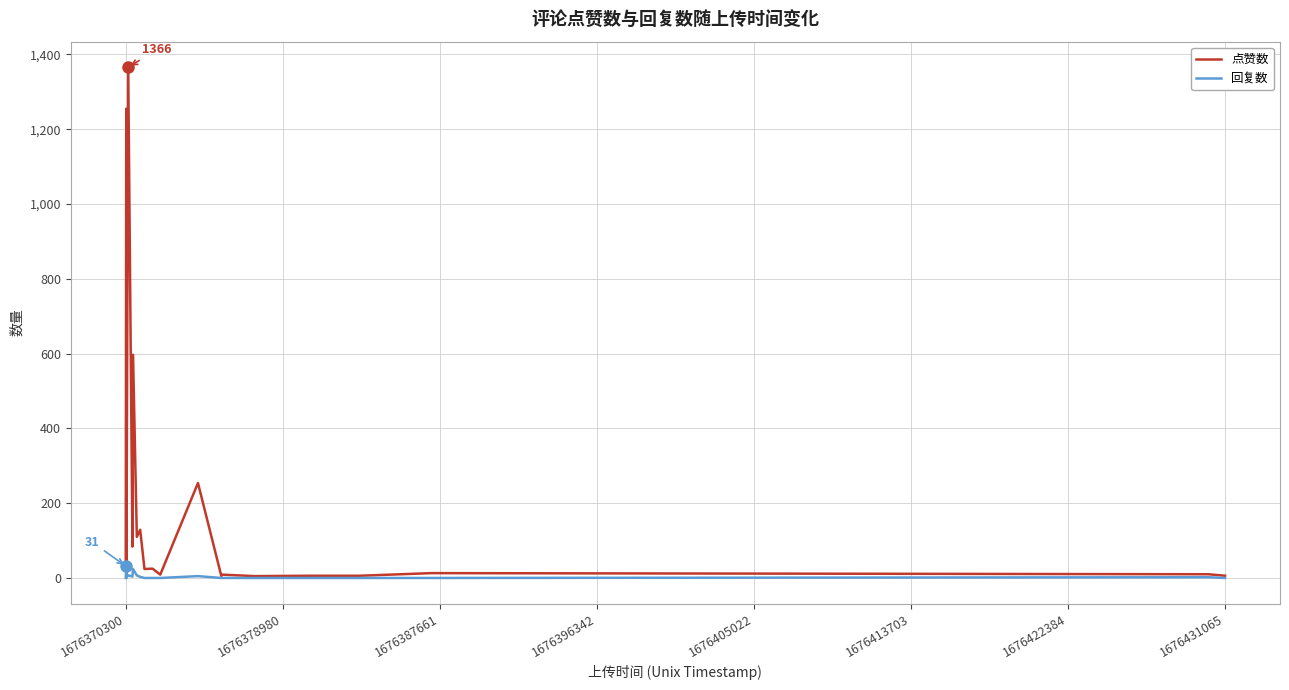

What is the maximum value shown in the chart?

1366